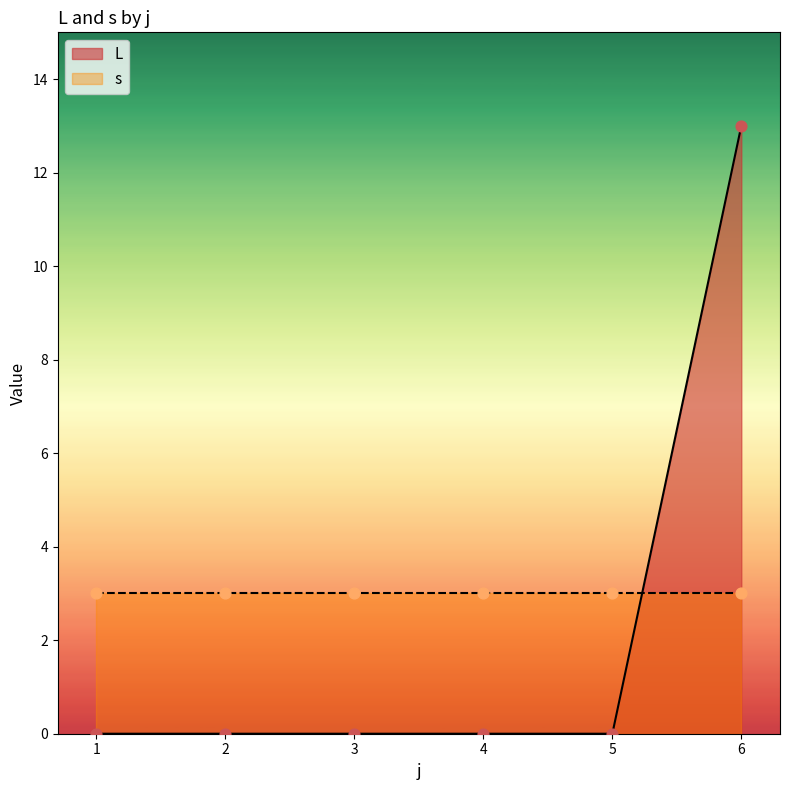

At which category is the sum across all series the highest?

6